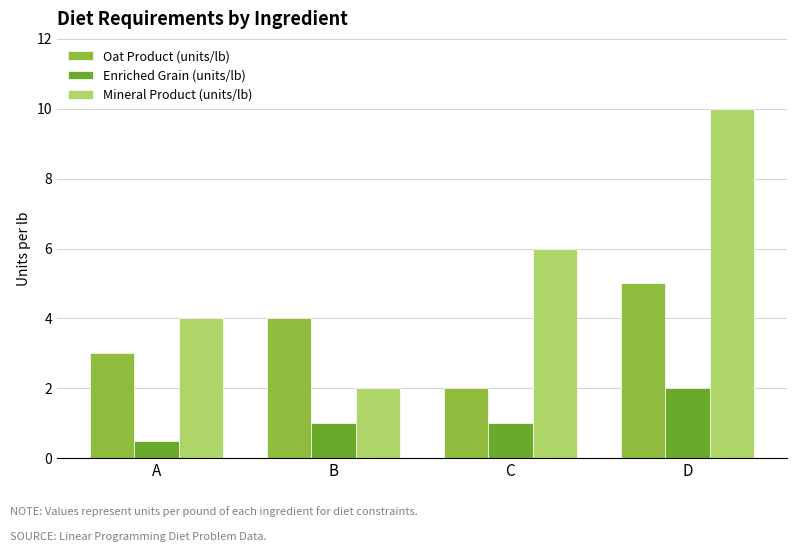

What is the average value of the Oat Product (units/lb) series?

3.5